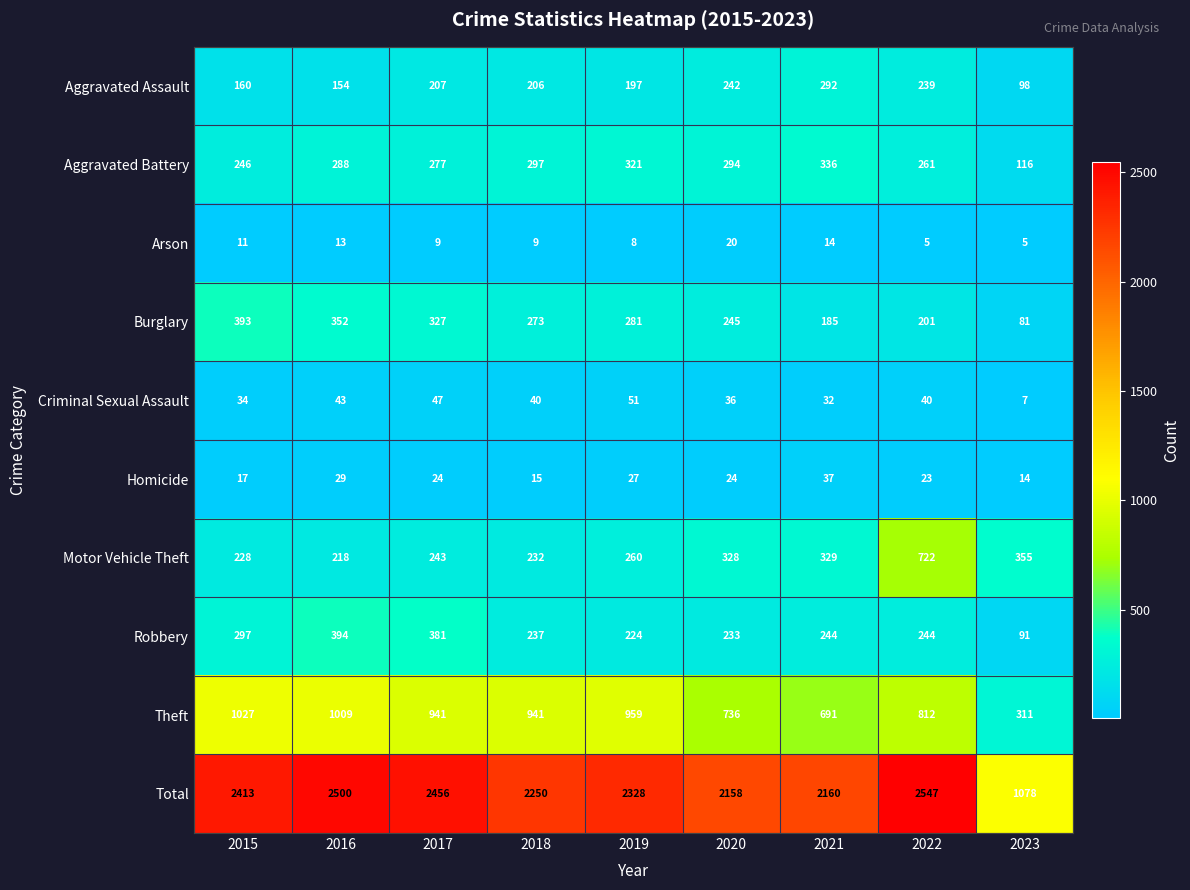

At which category is the sum across all series the highest?

2022